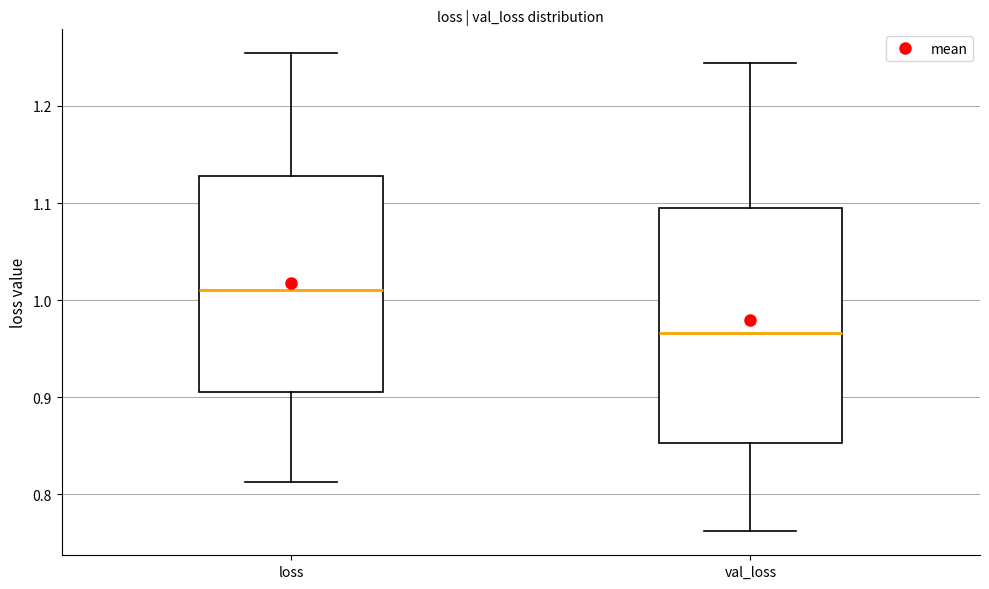

Which box is the tallest, from its lower edge to its upper edge?

val_loss